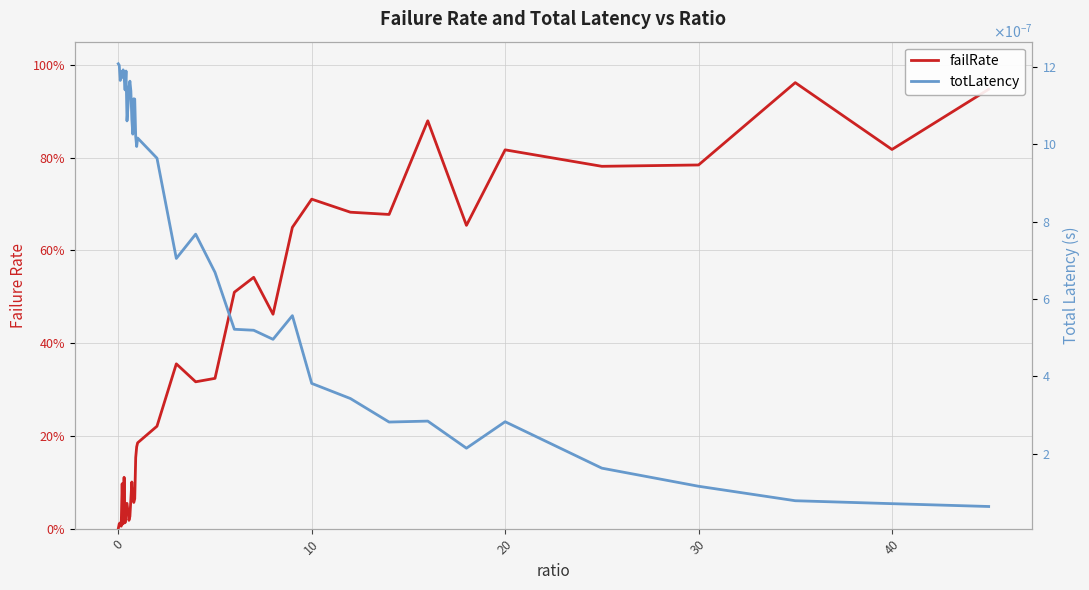

Rank the series by their average value, from highest to lowest.

failRate, totLatency